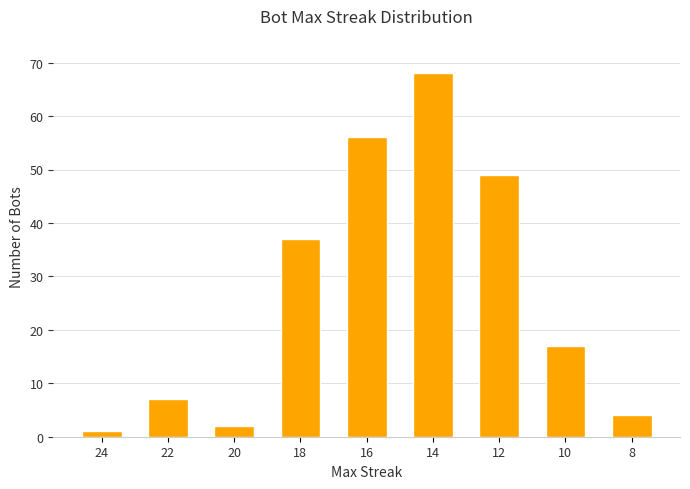

Which category has the highest value across all series?

14